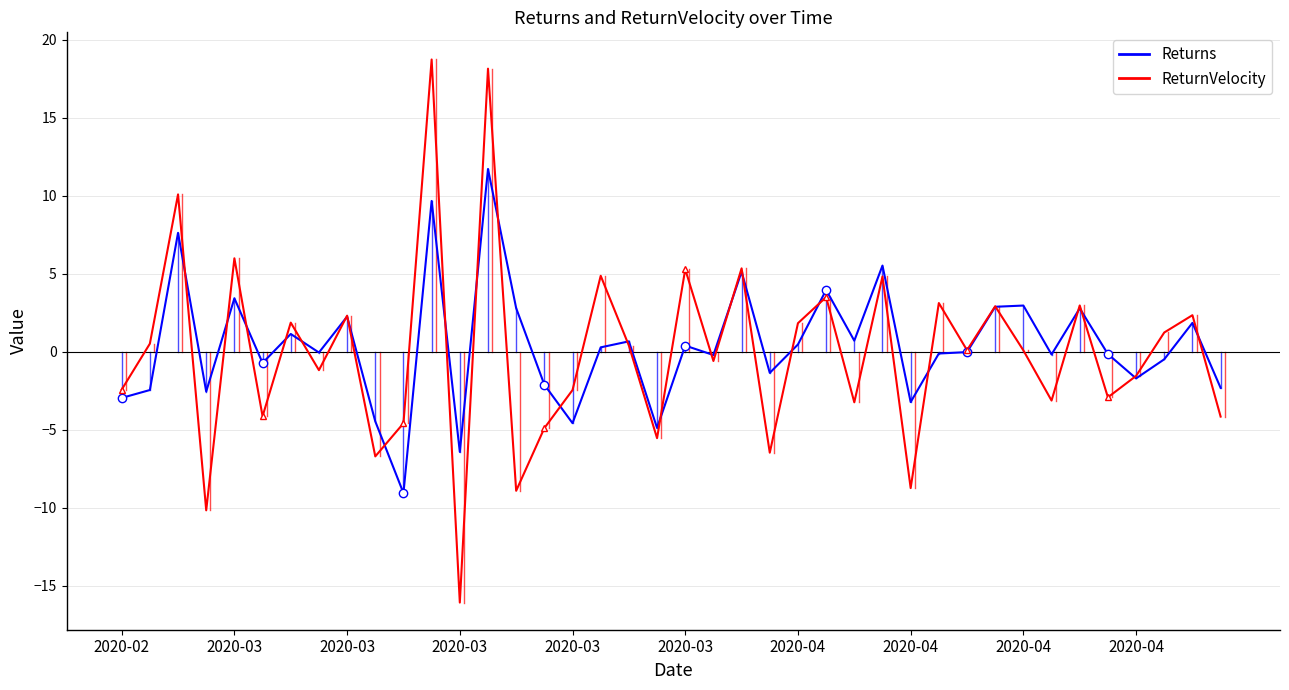

List the series in order of their peak value, lowest first.

Returns, ReturnVelocity